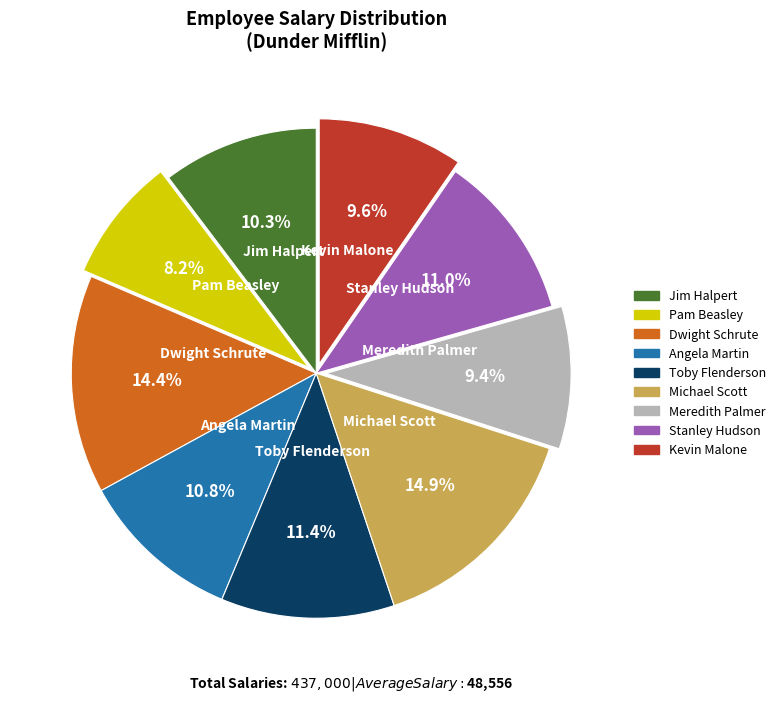

Count the number of slices in the pie.

9